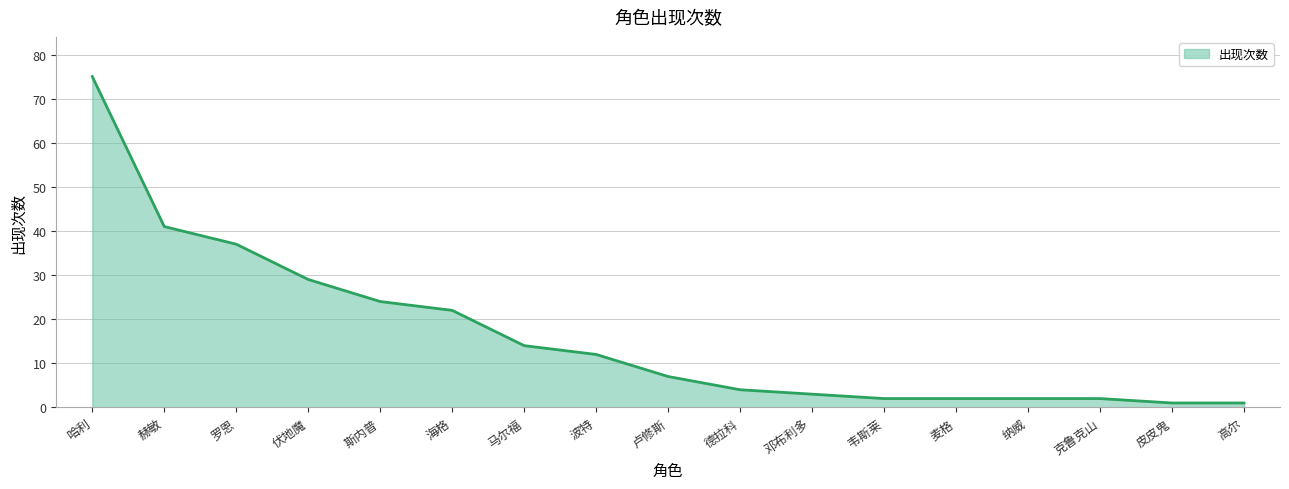

What is the smallest value displayed?

1